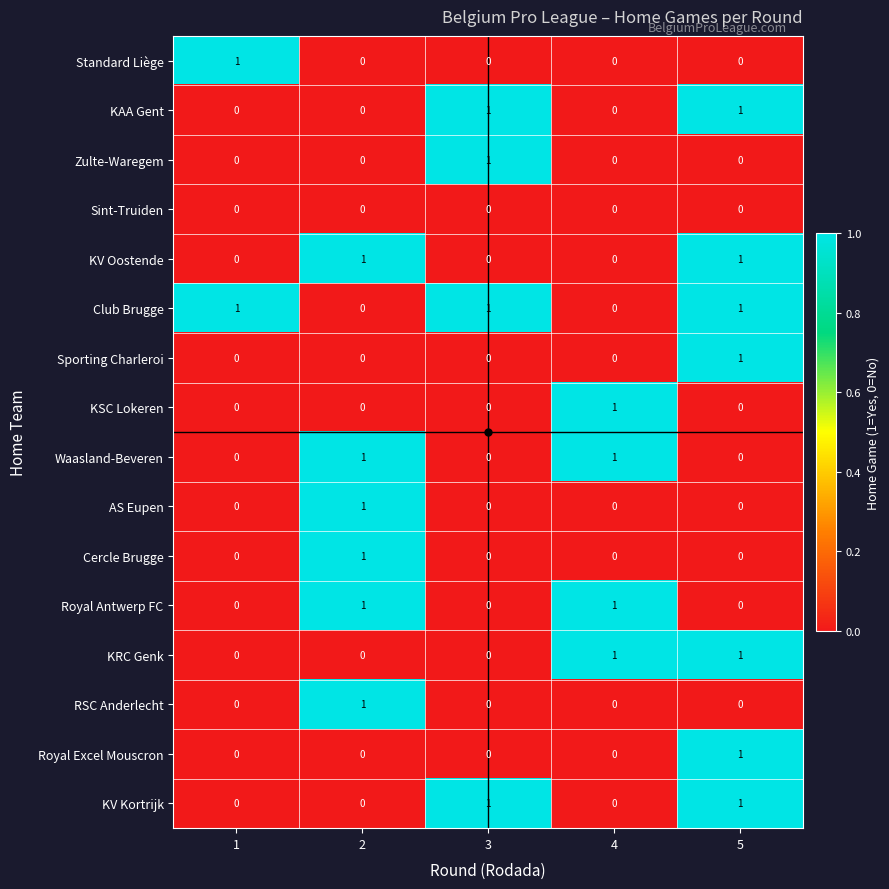

The KSC Lokeren series shows 1 at 1. True or false?

False